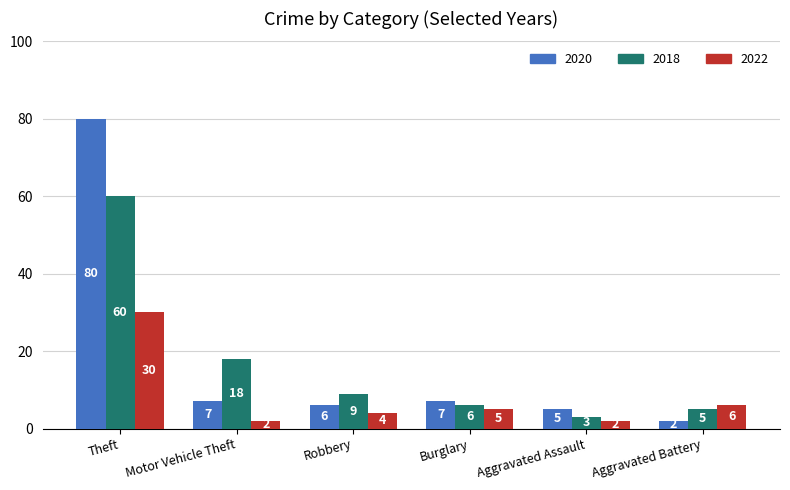

Reading left to right, transcribe all the data shown in this chart.

2020: 80	7	6	7	5	2
2018: 60	18	9	6	3	5
2022: 30	2	4	5	2	6